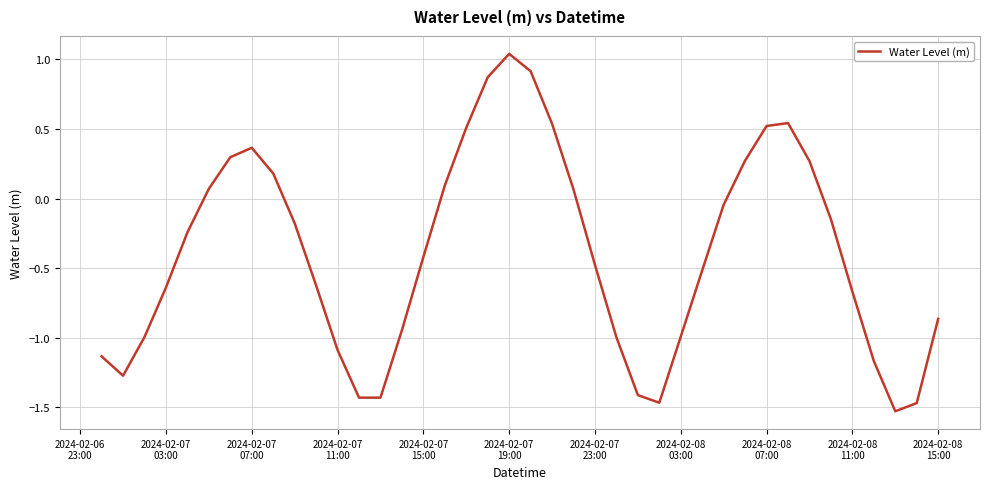

What is the difference between the maximum and minimum values?

2.6